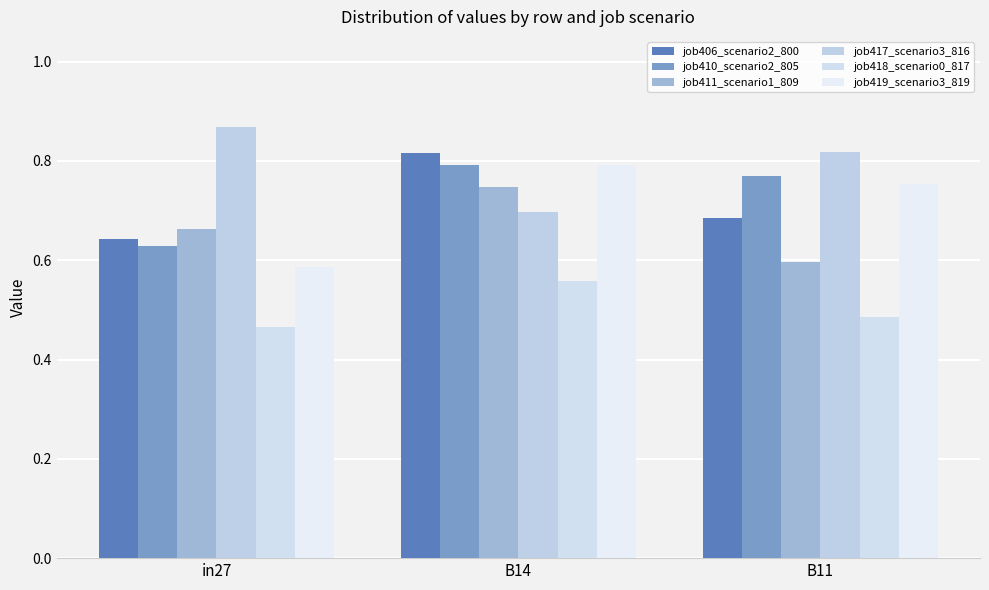

How many distinct data groups are displayed?

6